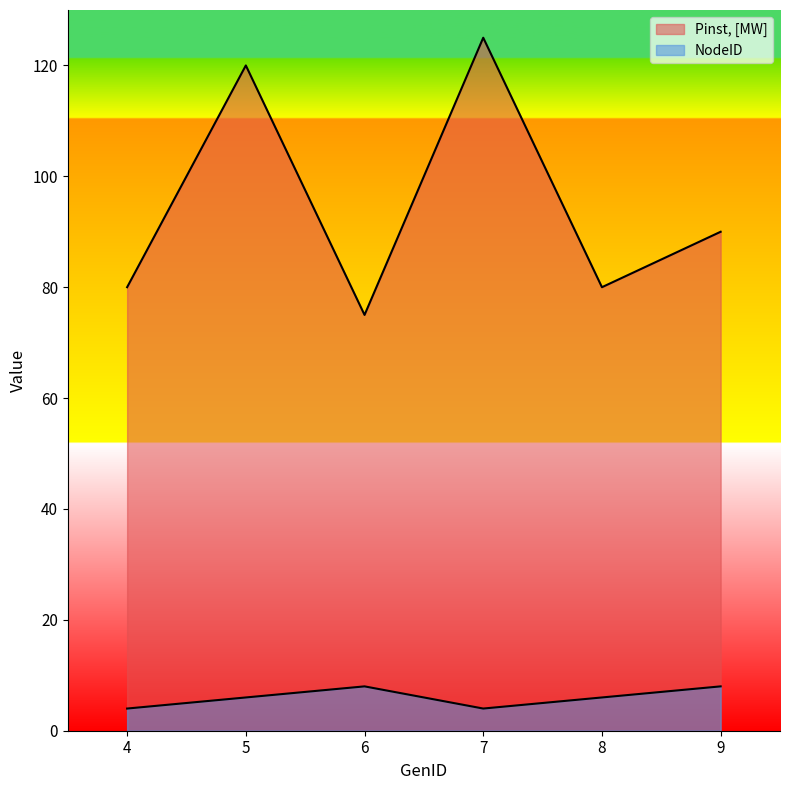

True or false: NodeID has a value of 8 at 6.

True